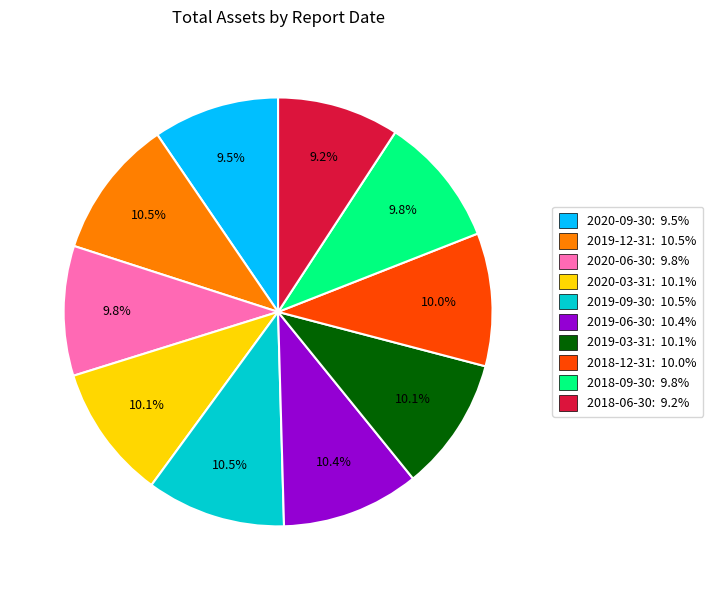

Between 2020-09-30: 9.5% and 2019-12-31: 10.5%, which is larger?

2019-12-31: 10.5%